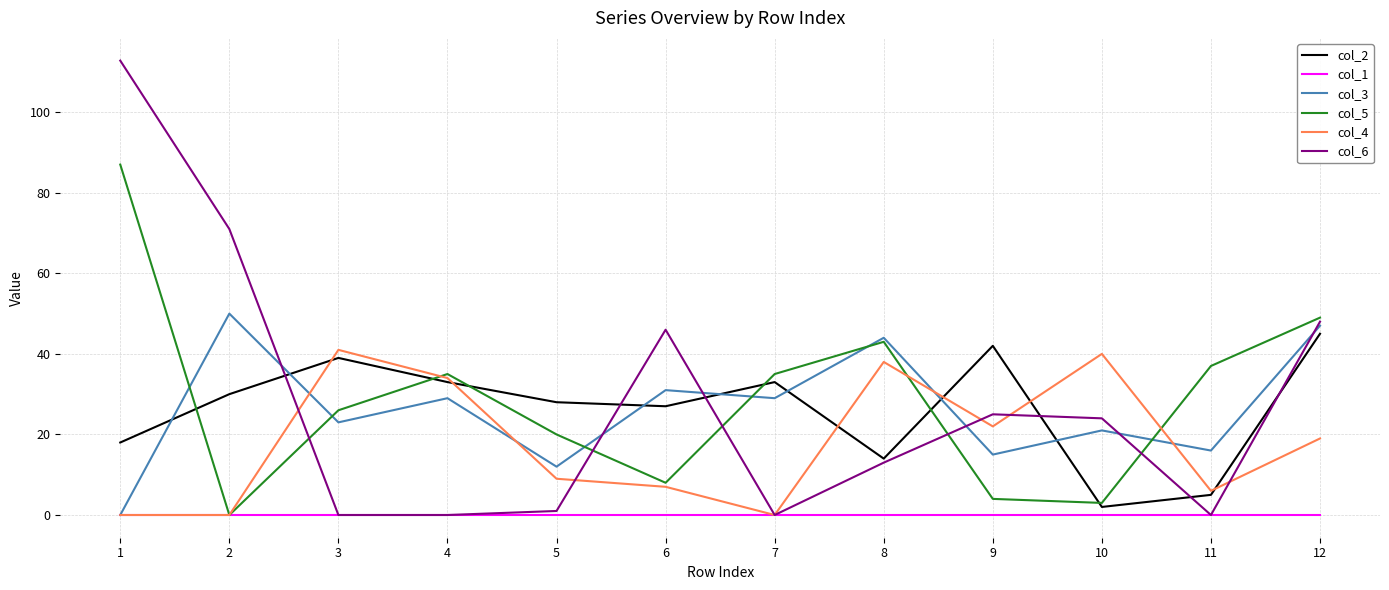

True or false: col_4 has a value of -23.7 at 7.

False